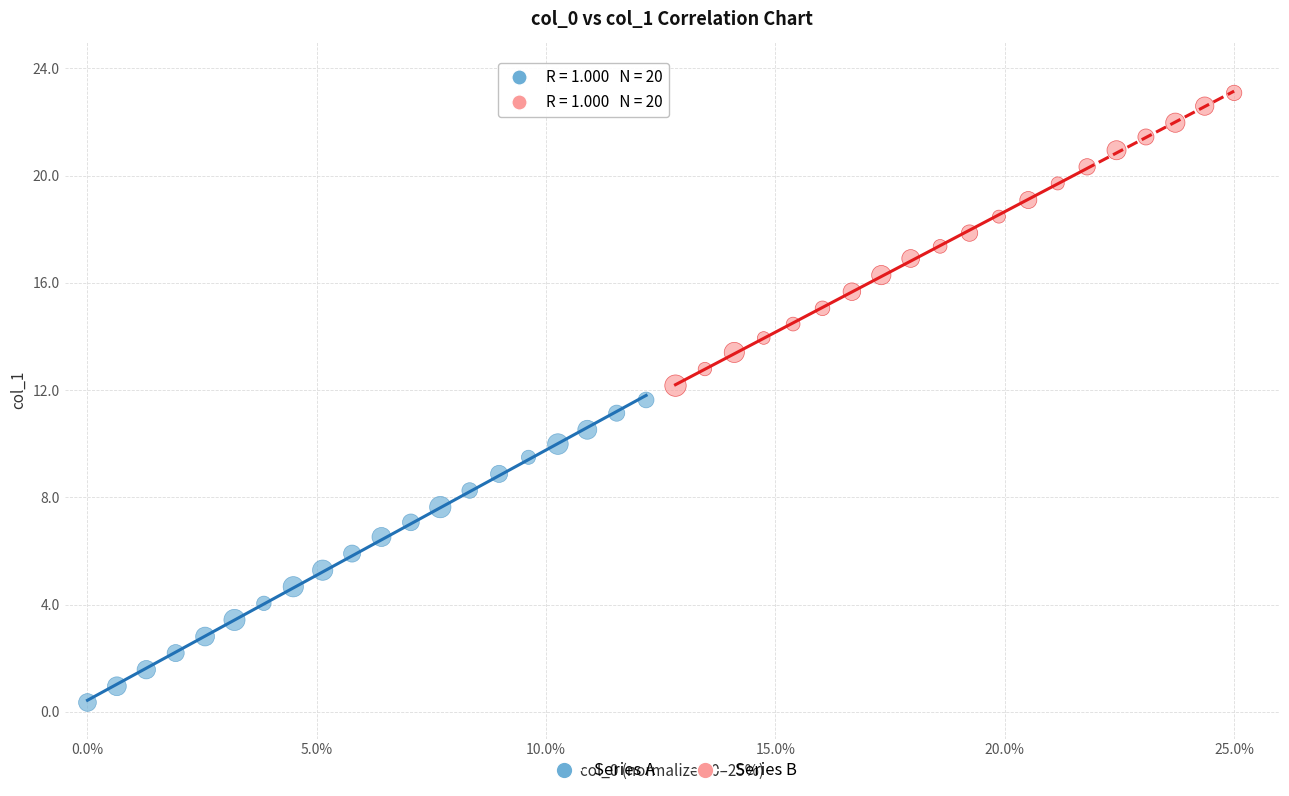

What are all the series names shown in the legend?

Series A, Series B